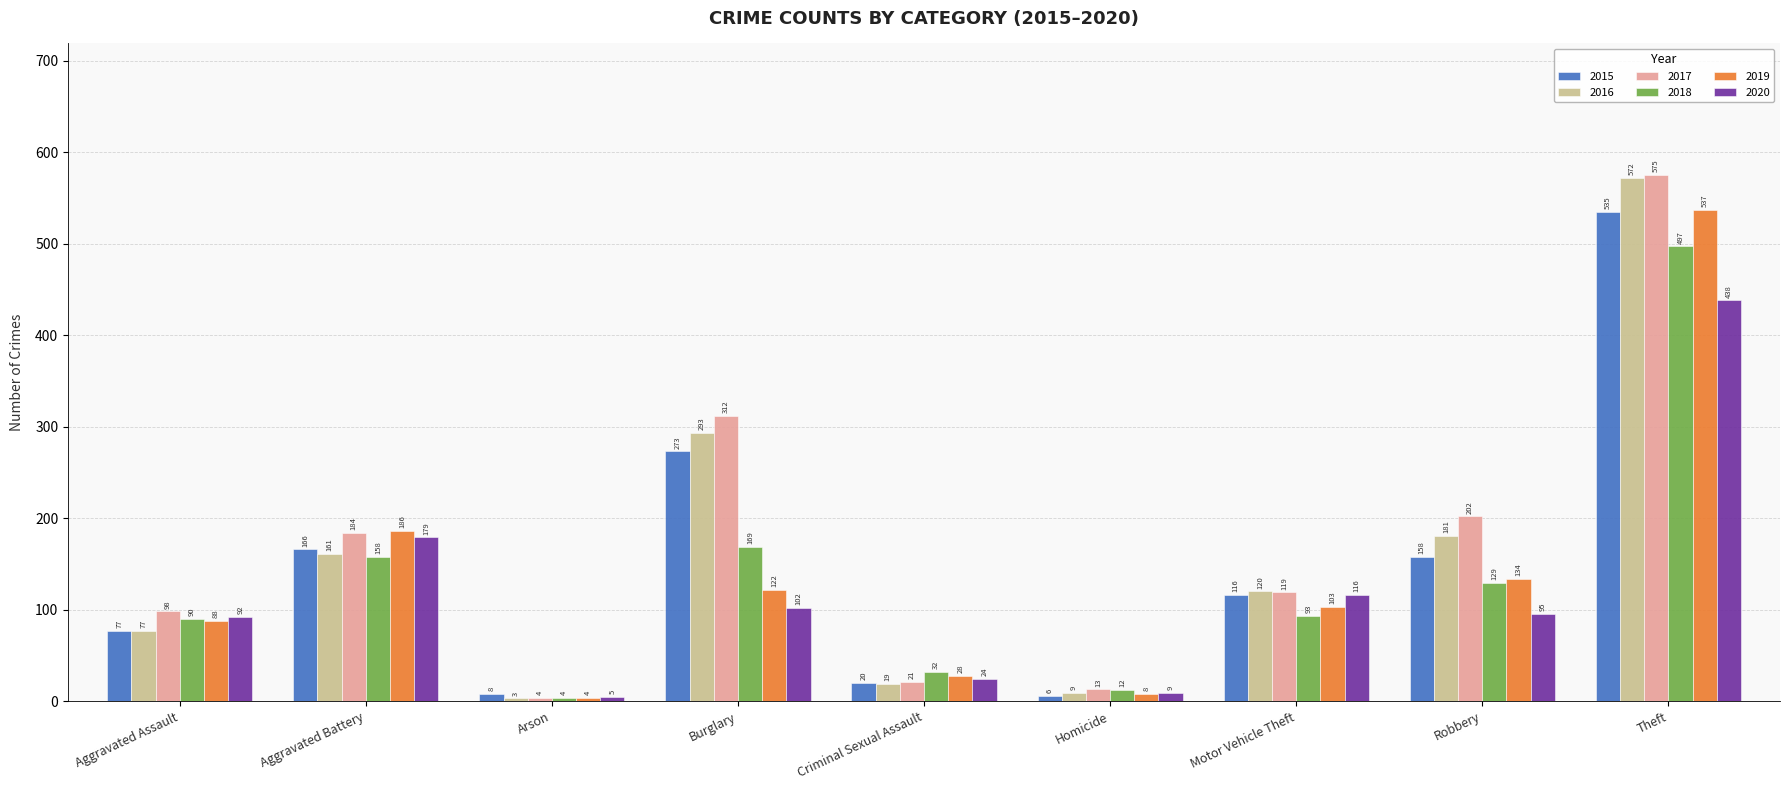

How many bars are there in each group?

6